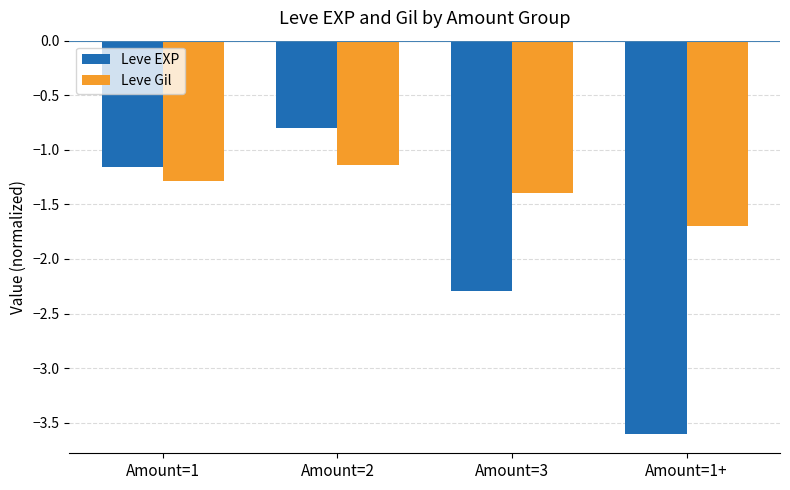

Which series changed the most between Amount=3 and Amount=1+?

Leve EXP